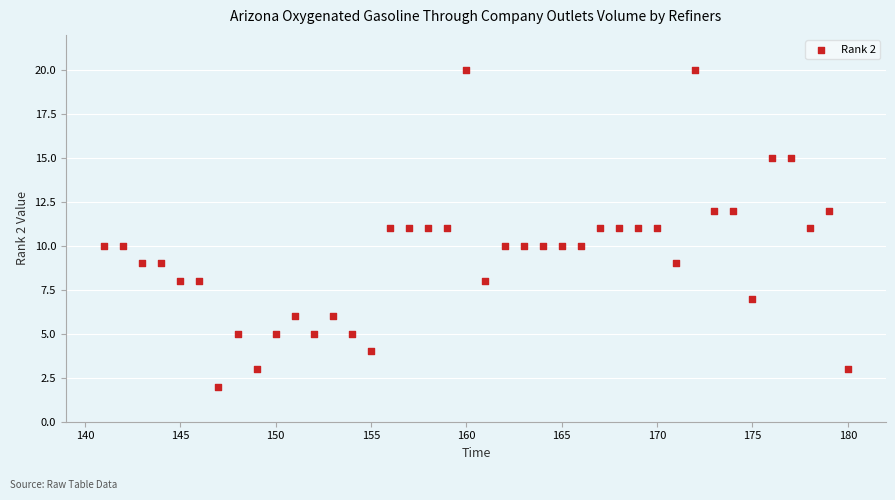

What is the range of Y values (max minus min)?

18